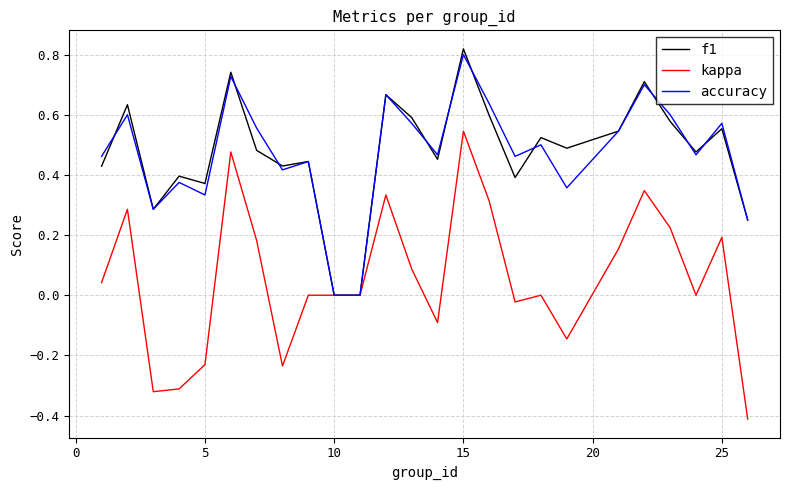

Which series has the widest spread of values?

kappa